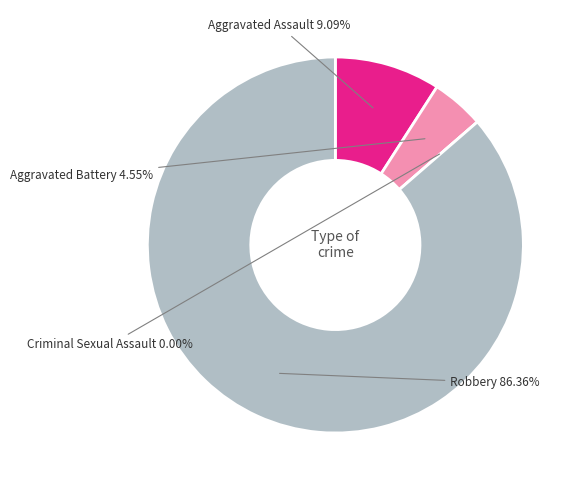

To the nearest percent, what is the combined percentage of Robbery and Aggravated Battery?

91%